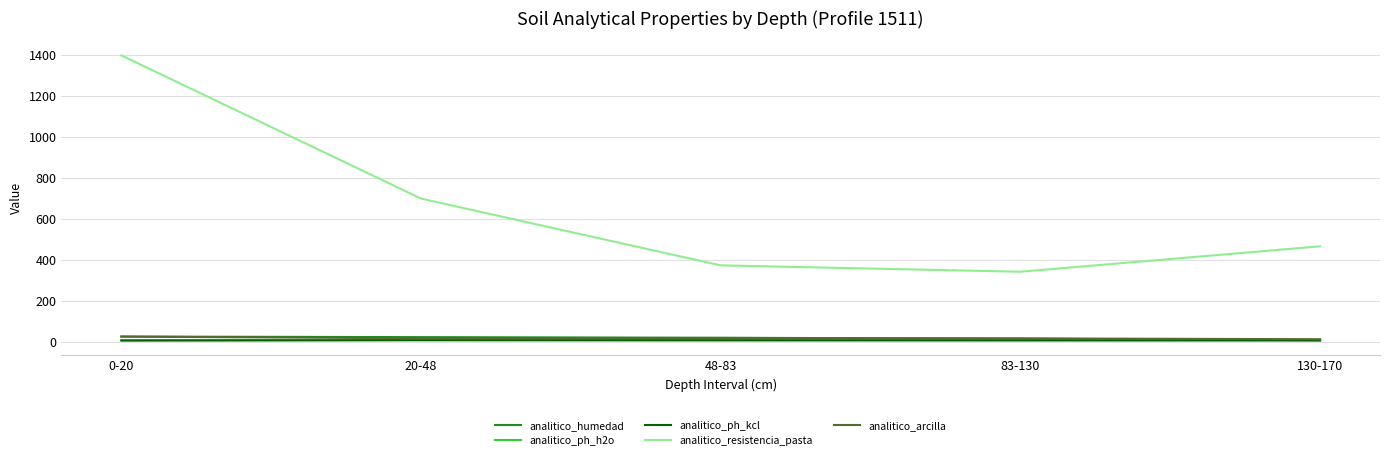

What is the lowest value of the analitico_resistencia_pasta series?

342.0